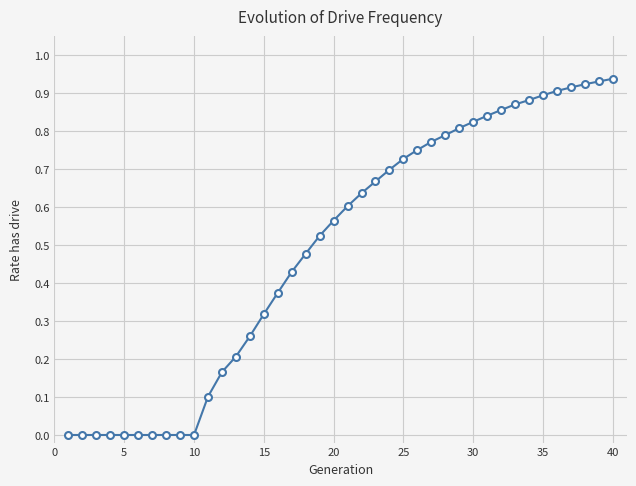

What is the sum of all values?

19.7